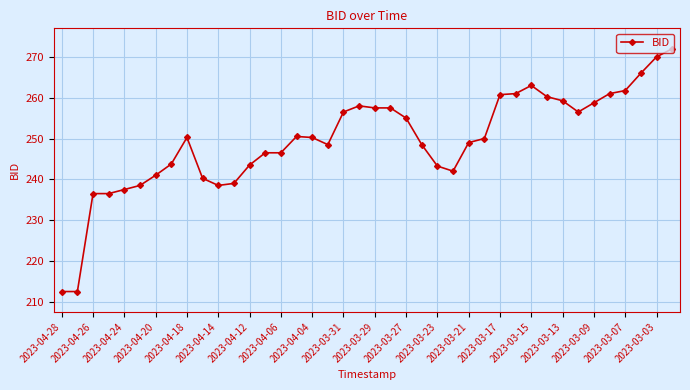

True or false: the data has more than 2 interior local peaks.

True